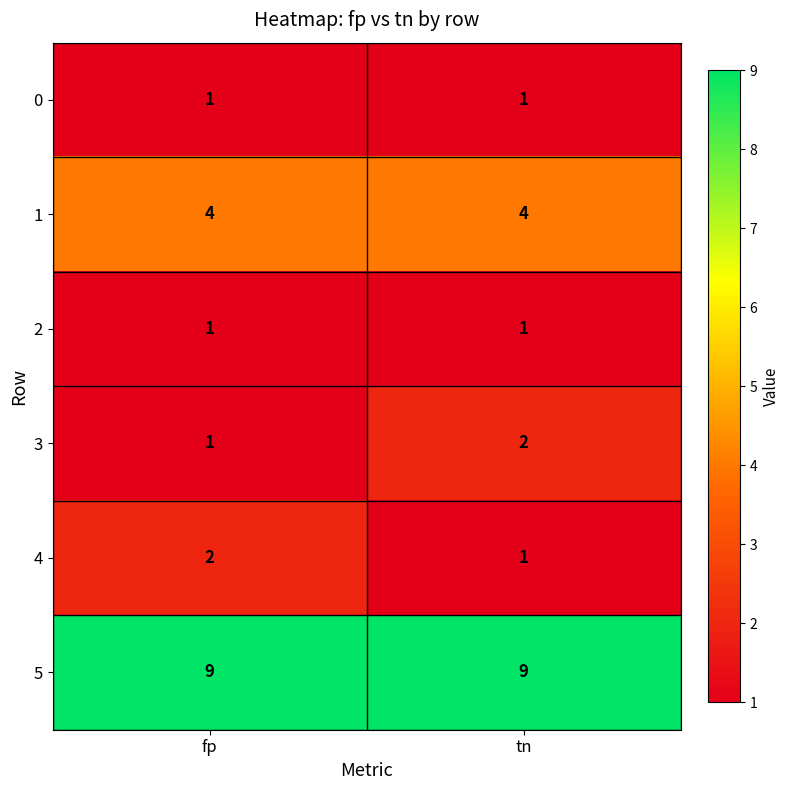

Reading left to right, list all the values displayed in this chart.

0: 1	1
1: 4	4
2: 1	1
3: 1	2
4: 2	1
5: 9	9